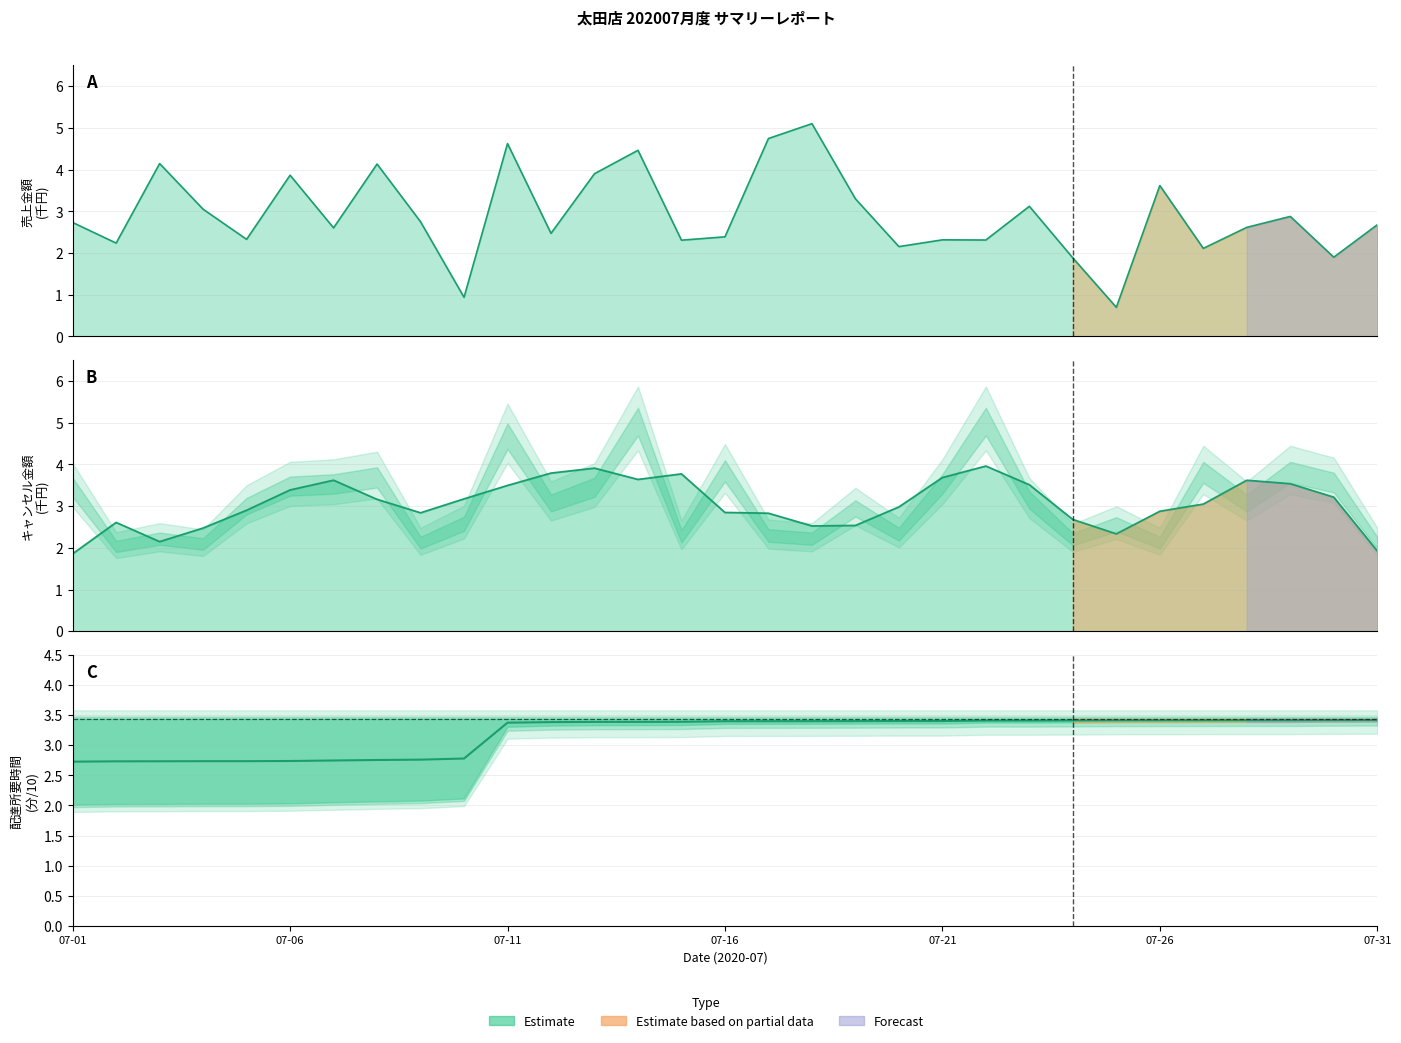

Reading right to left, extract all data points from this chart.

total_amount: 2.7	1.9	2.9	2.6	2.1	3.6	0.7	1.9	3.1	2.3	2.3	2.2	3.3	5.1	4.7	2.4	2.3	4.5	3.9	2.5	4.6	0.9	2.8	4.1	2.6	3.9	2.3	3.0	4.1	2.2	2.7
delta_low: 3.4	3.4	3.4	3.4	3.4	3.4	3.4	3.4	3.4	3.4	3.4	3.4	3.4	3.4	3.4	3.4	3.4	3.4	3.4	3.4	3.4	2.8	2.8	2.8	2.7	2.7	2.7	2.7	2.7	2.7	2.7